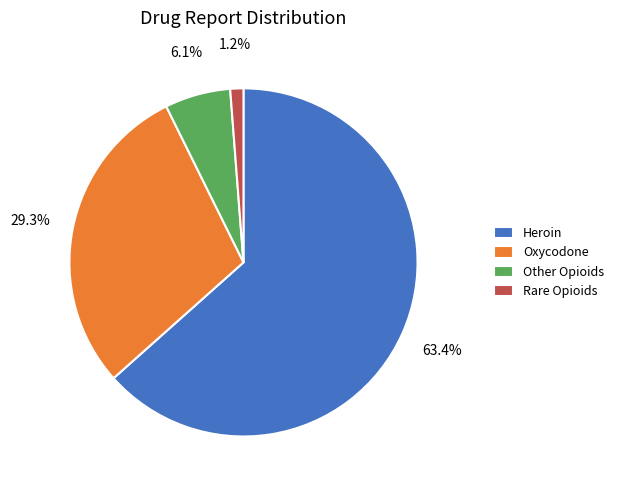

Rank the categories by value from lowest to highest.

Rare Opioids, Other Opioids, Oxycodone, Heroin